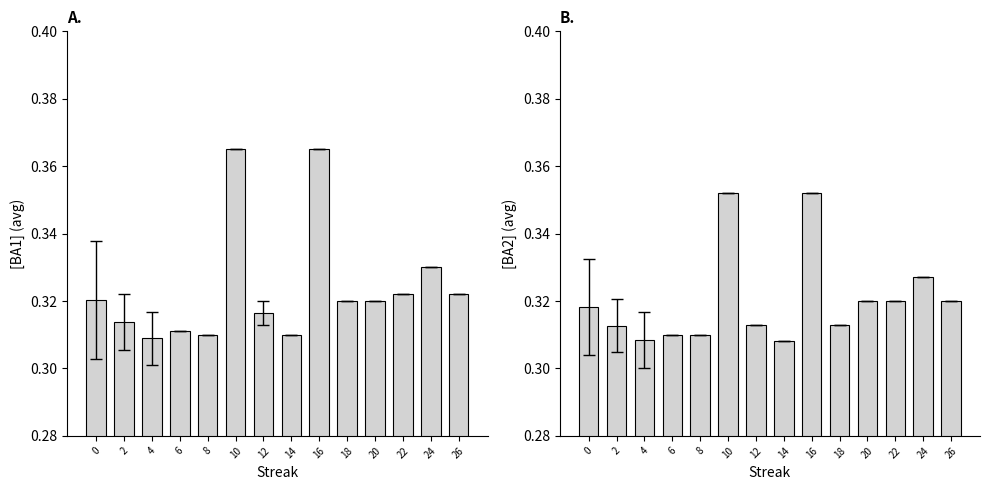

Which series has the largest range (max minus min)?

Batting Average1